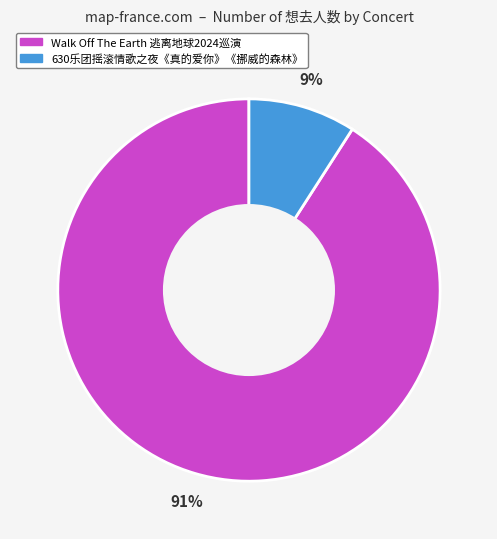

Does any single category account for the majority?

Yes